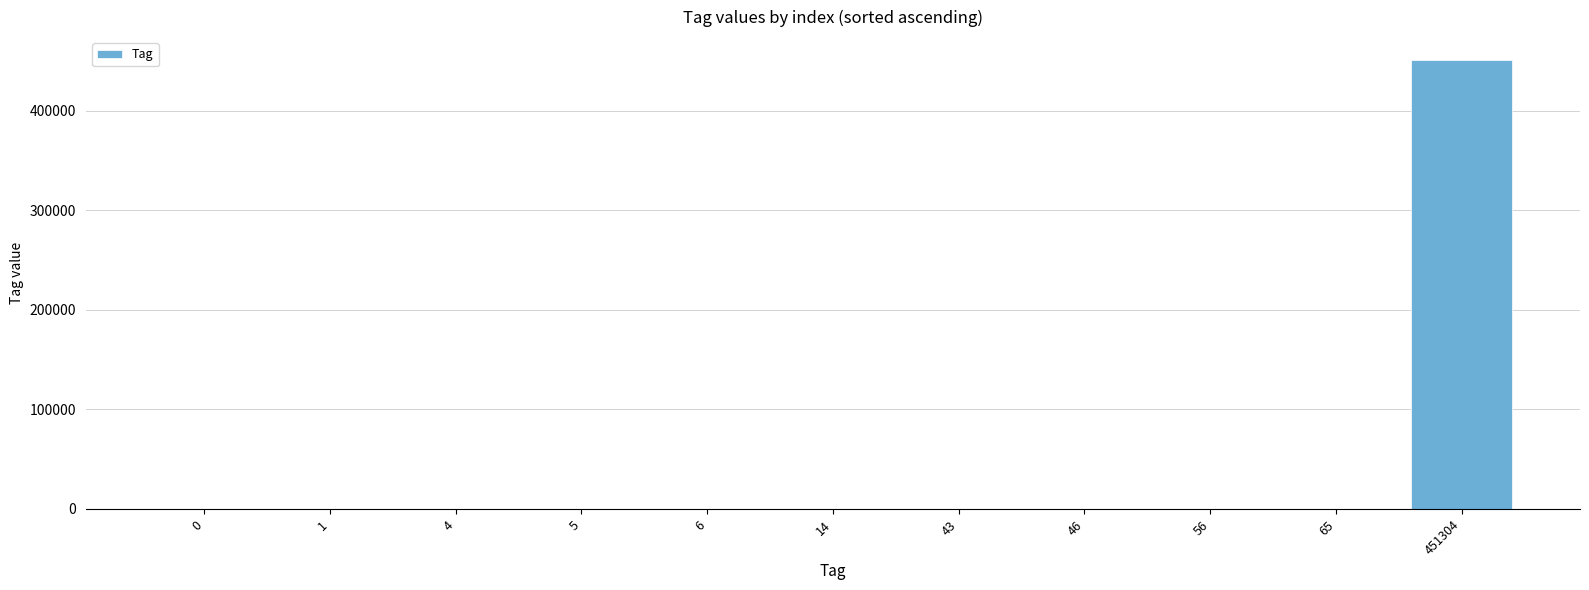

Which label corresponds to the largest value in the chart?

451304